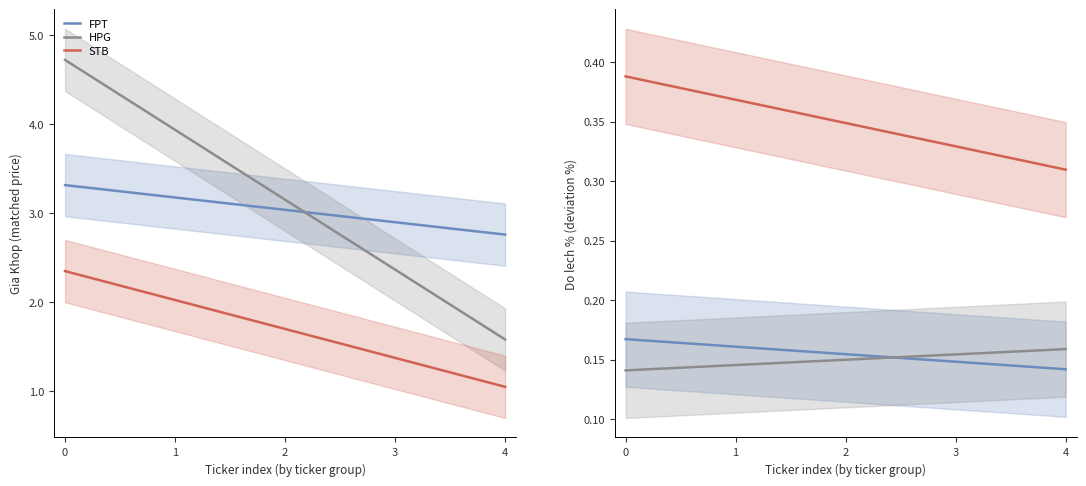

Read the HPG value at 1.

0.1